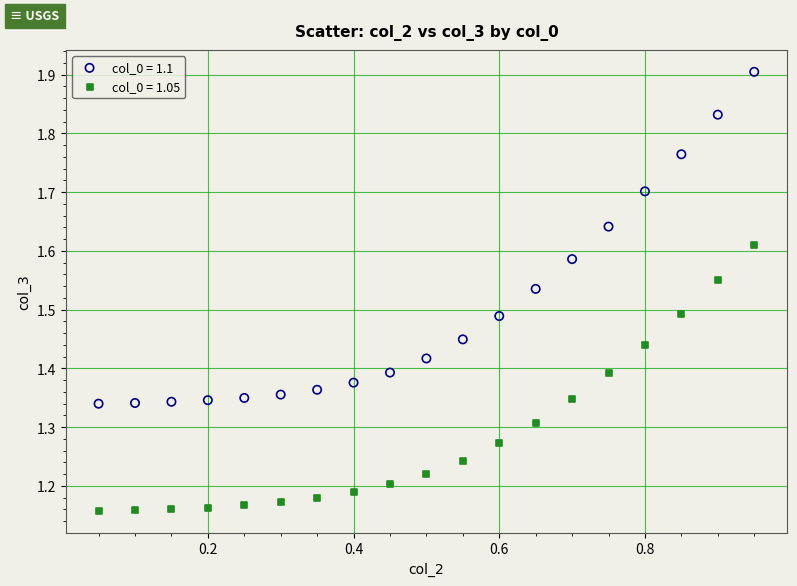

Across all data points, what is the range of X values (max minus min)?

0.9